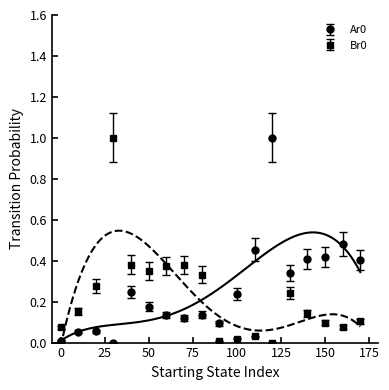

True or false: Br0 has more than 2 interior local peaks.

True